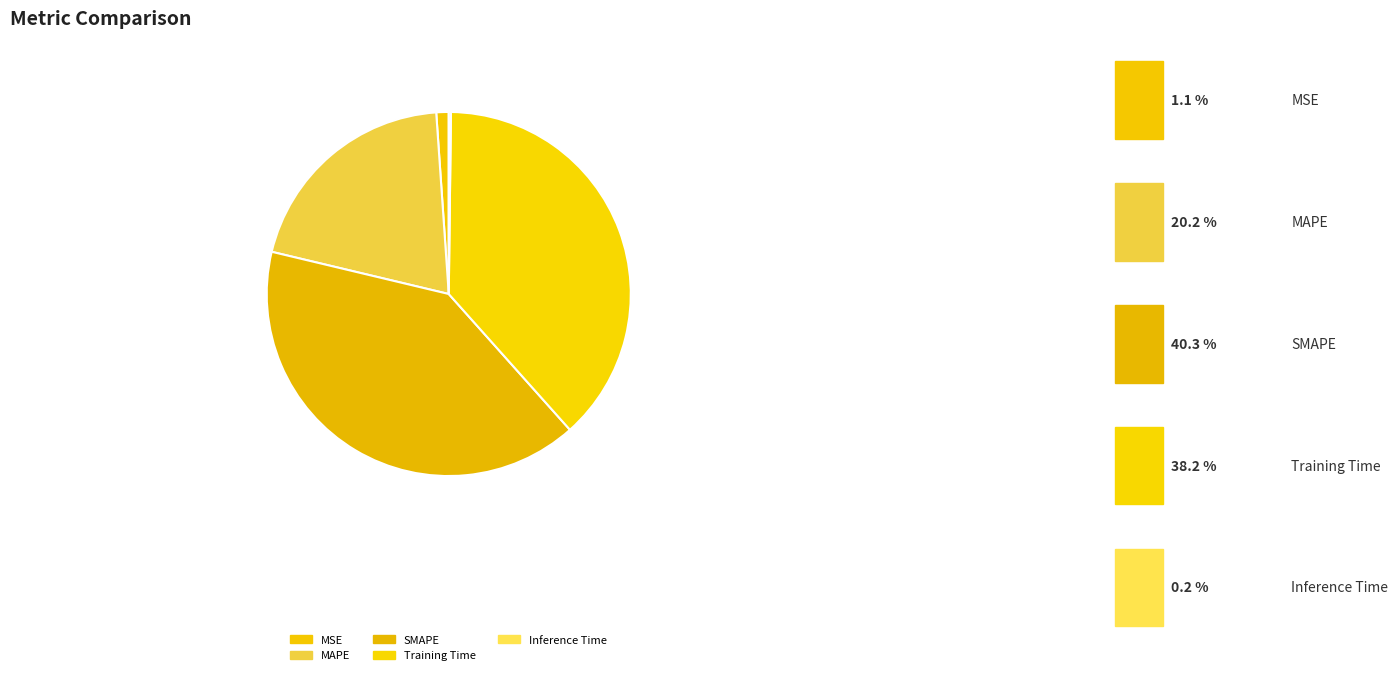

Does MAPE represent more than half of the total?

No